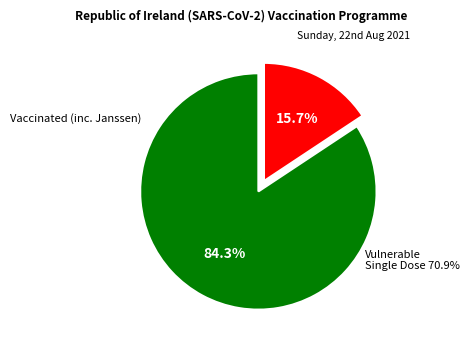

Which has a higher value, Vaccinated (inc. Janssen) or Vulnerable Single Dose?

Vaccinated (inc. Janssen)